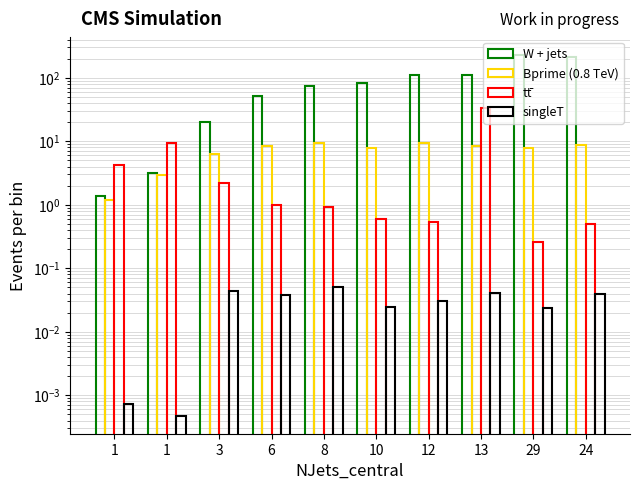

Is the value of time at 13 greater than the value of serverTime at 3?

Yes